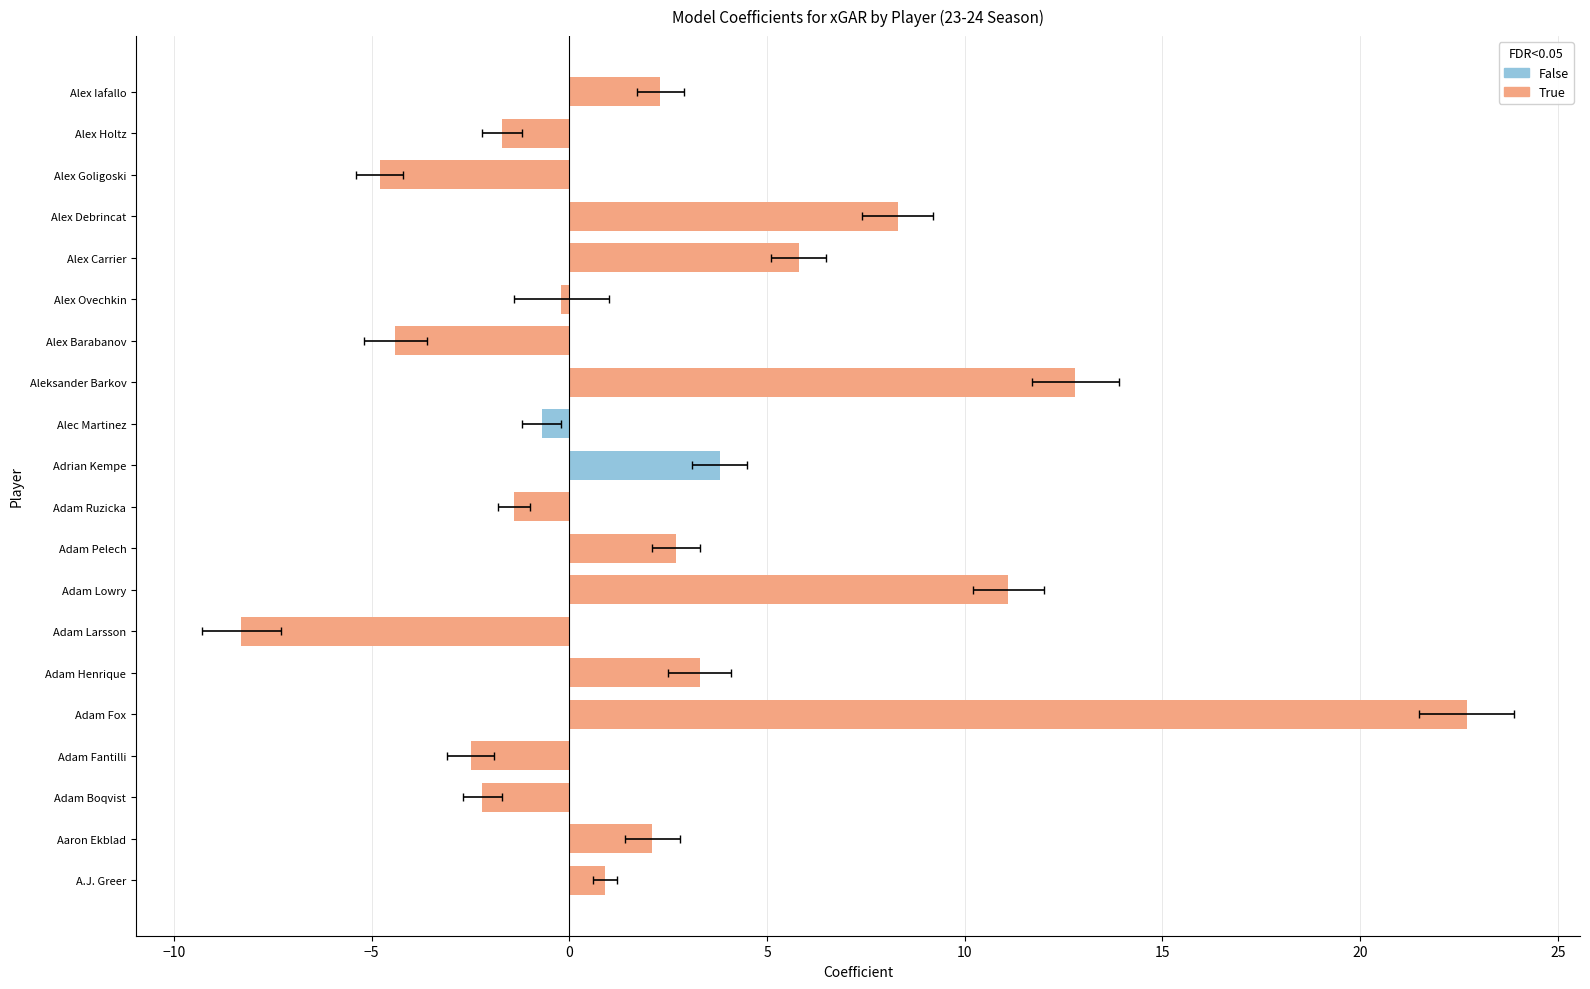

Where is the data nearest to the value 7?

Alex Carrier